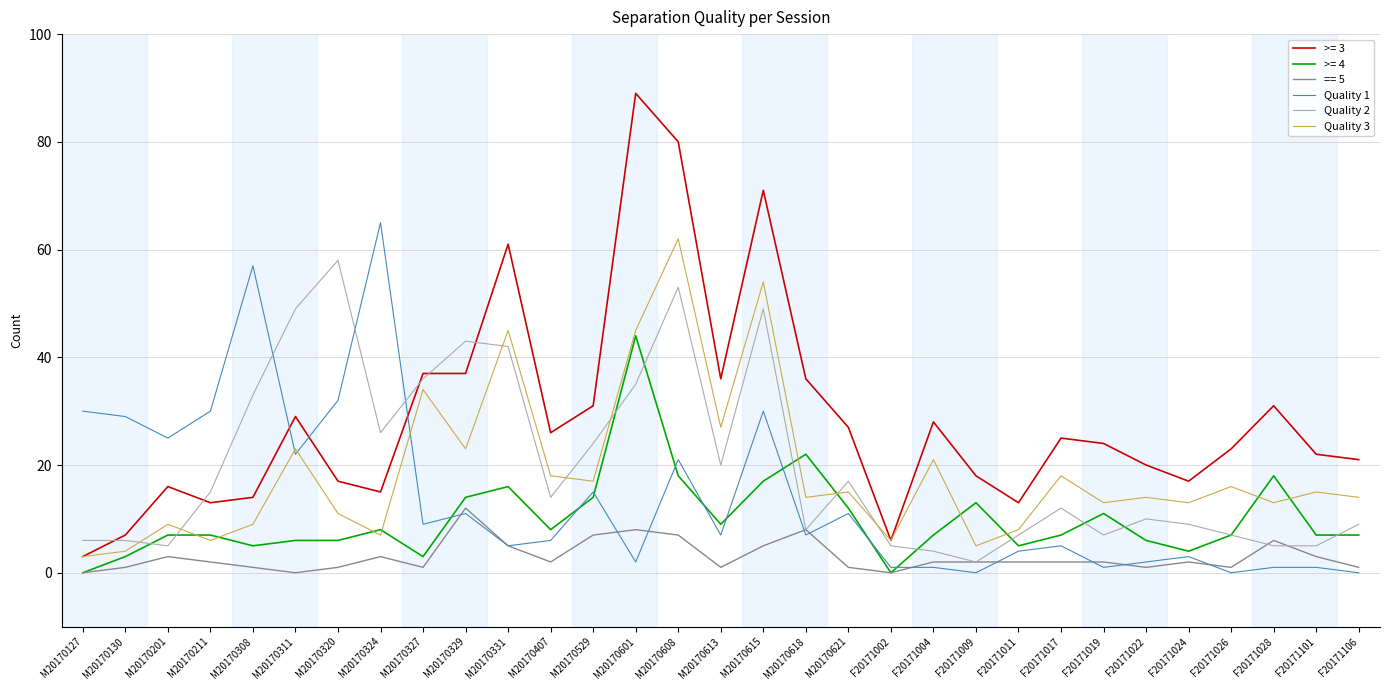

True or false: Quality 1 and Quality 2 cross at least once.

True